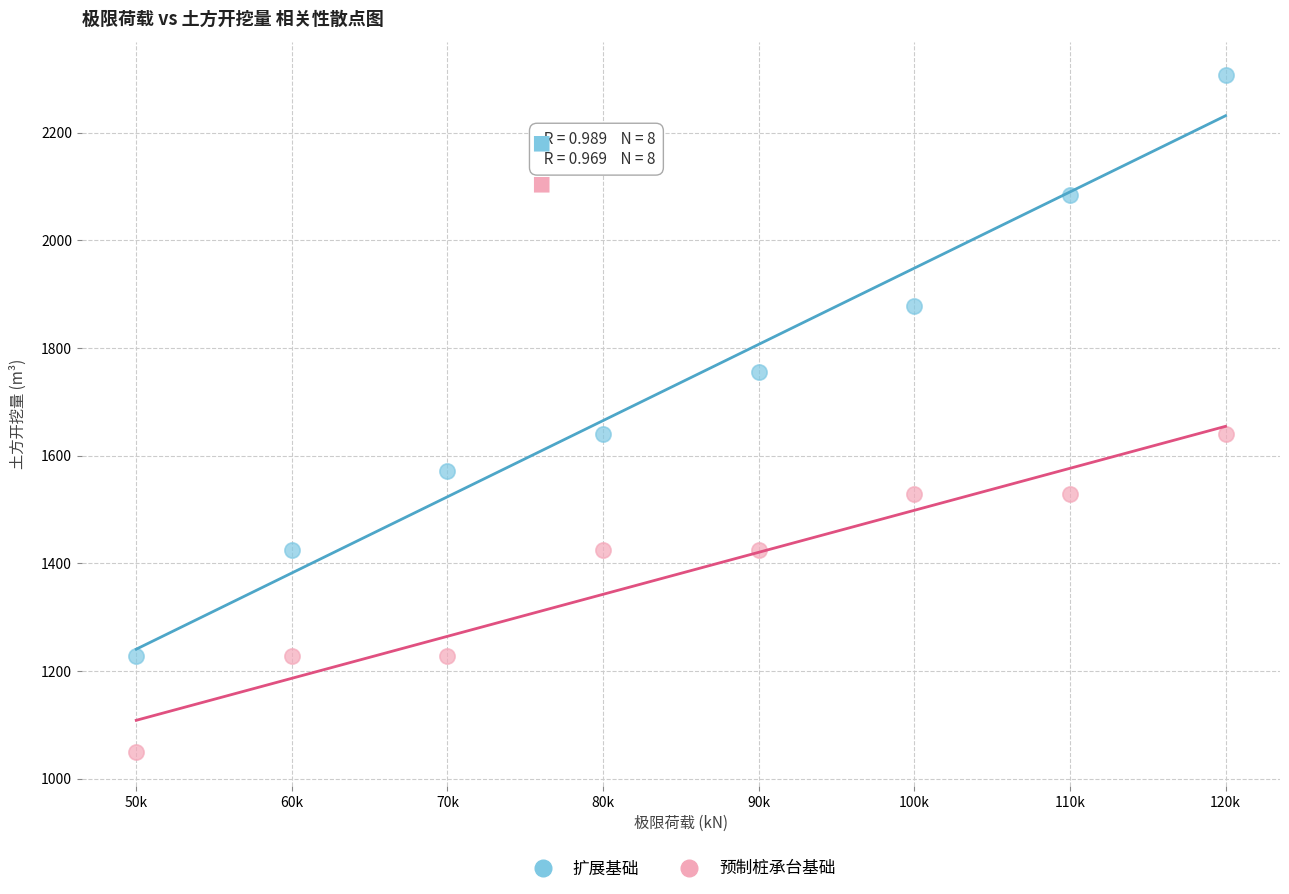

What are all the series names shown in the legend?

扩展基础, 预制桩承台基础